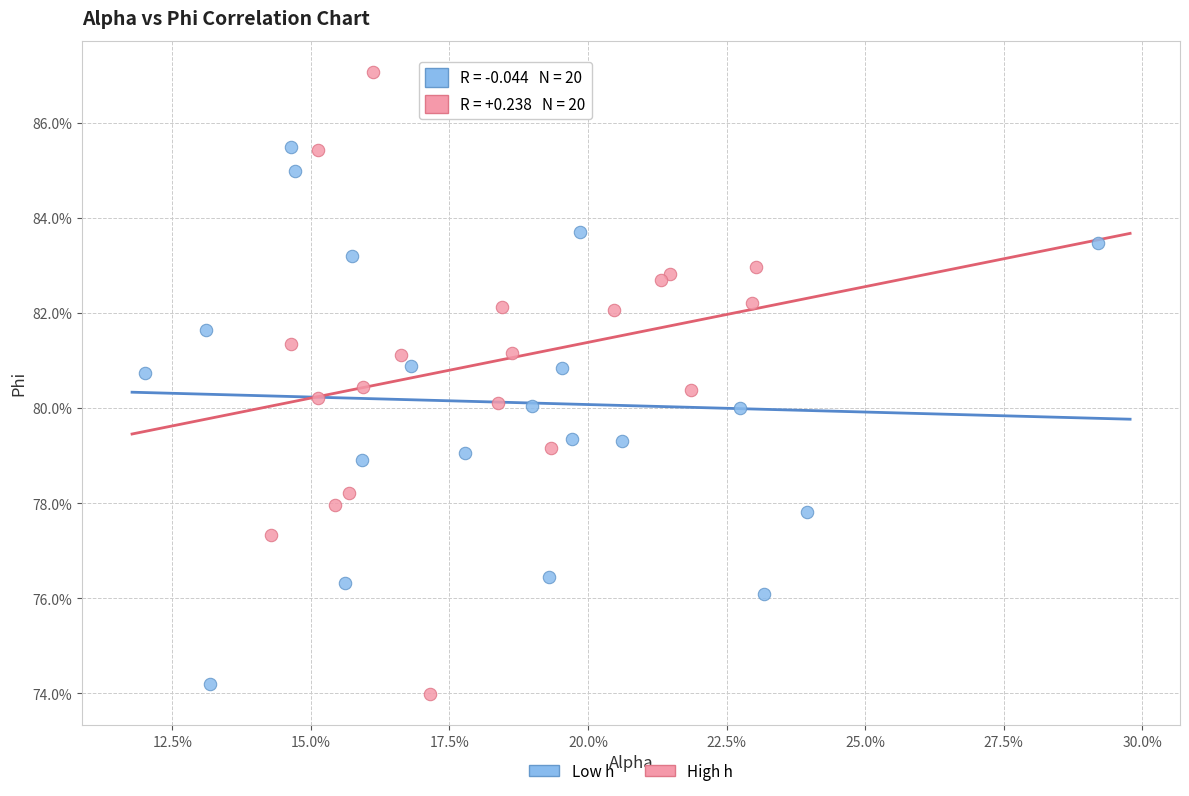

What are all the series names shown in the legend?

Low h, High h